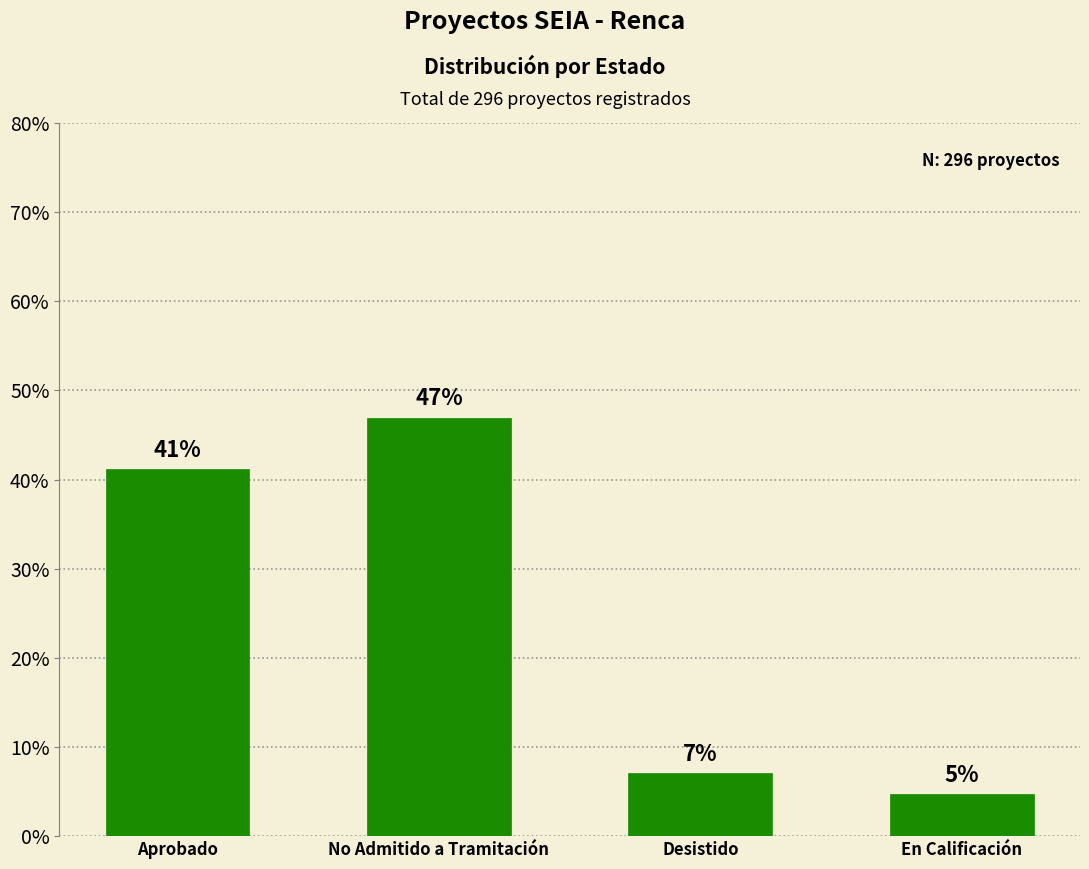

What is the average value?

25.0